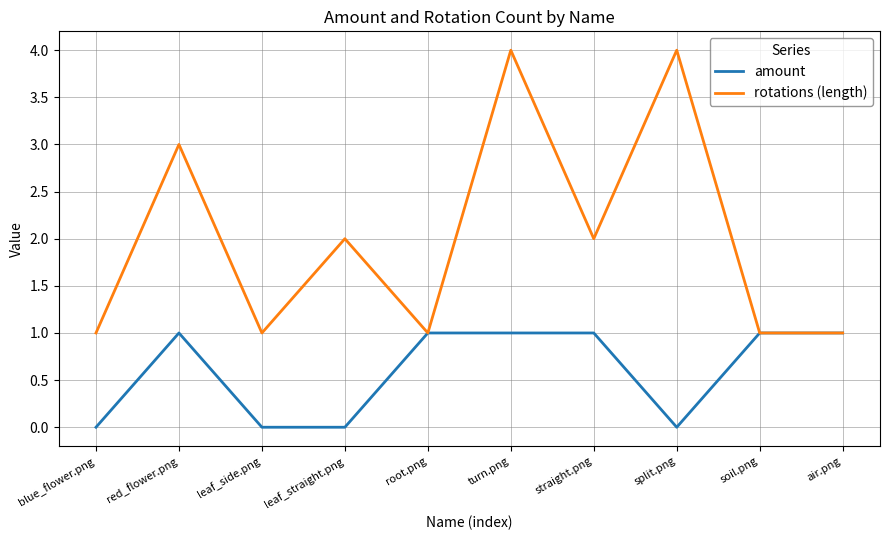

The amount series shows 0 at leaf_straight.png. True or false?

True